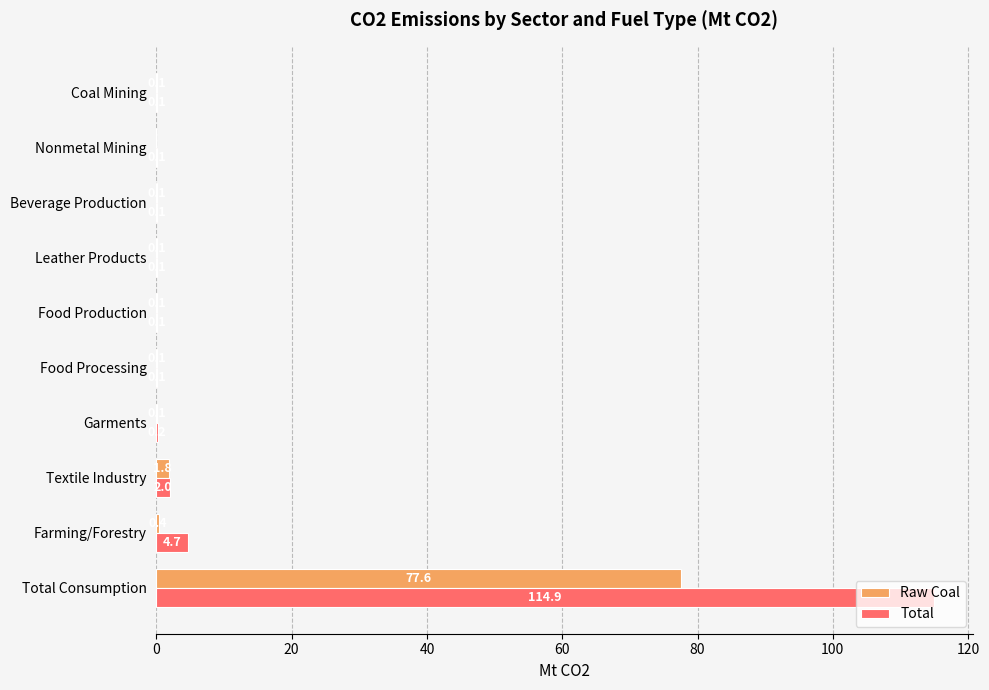

Between Textile Industry and Leather Products, which series saw the biggest shift?

Total